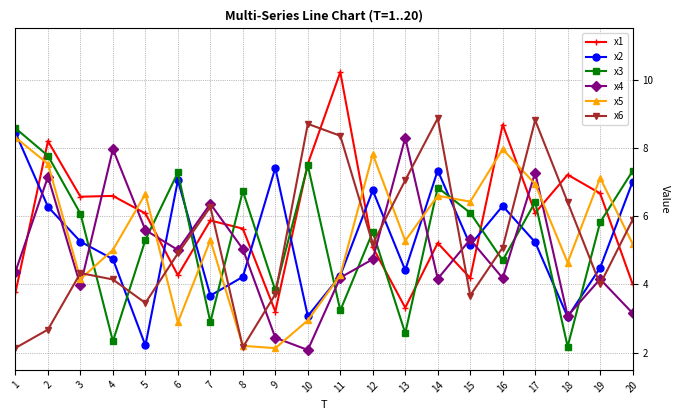

How many intersections are there between x6 and x1?

9